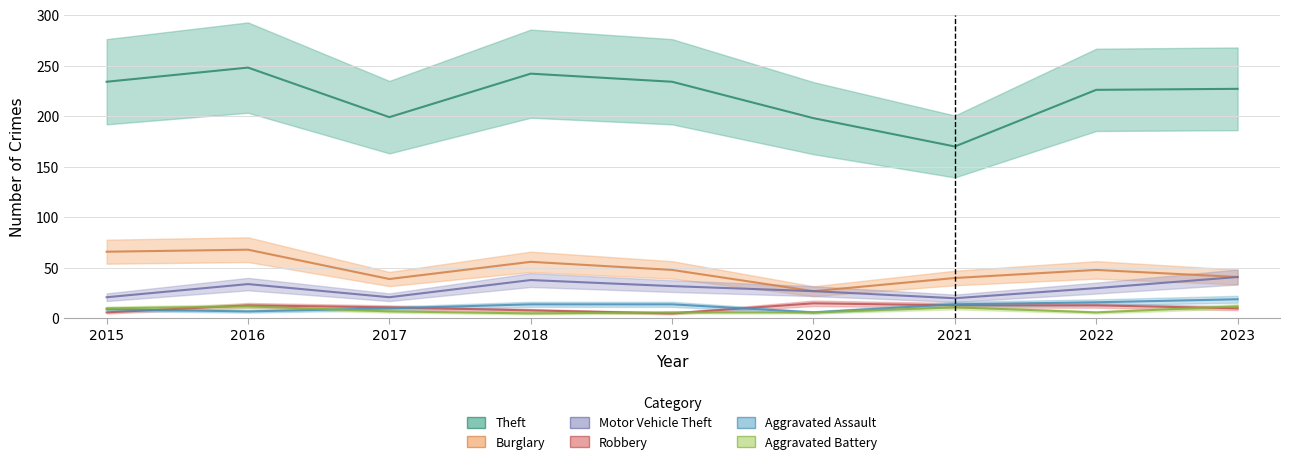

At which category is the sum across all series the highest?

2016